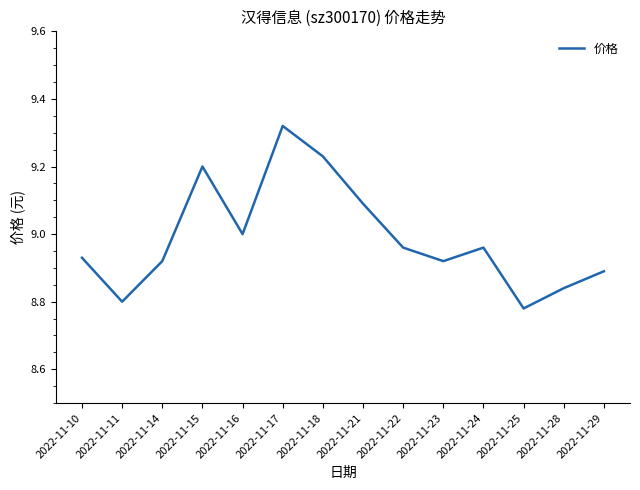

Where is the first local minimum?

2022-11-11